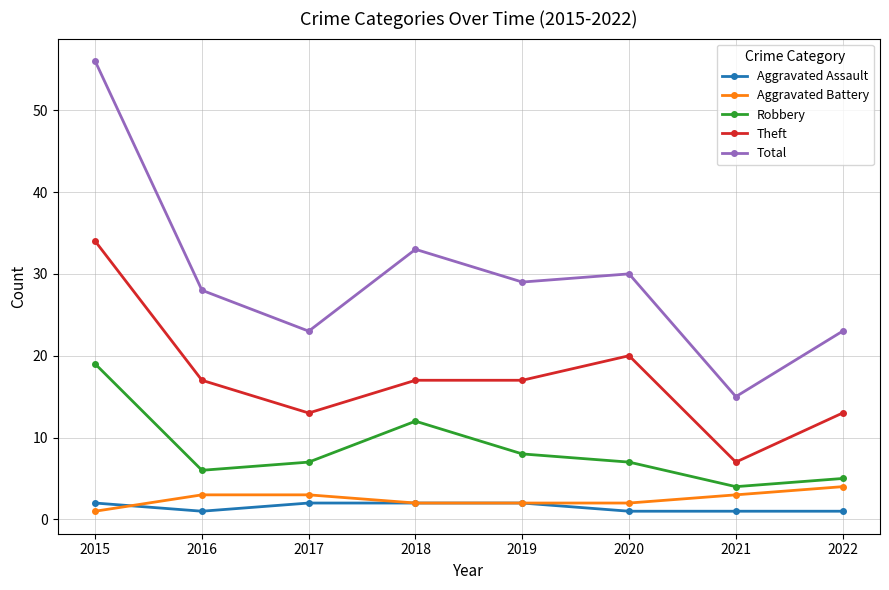

Is the value of Aggravated Battery at 2020 greater than the value of Robbery at 2018?

No